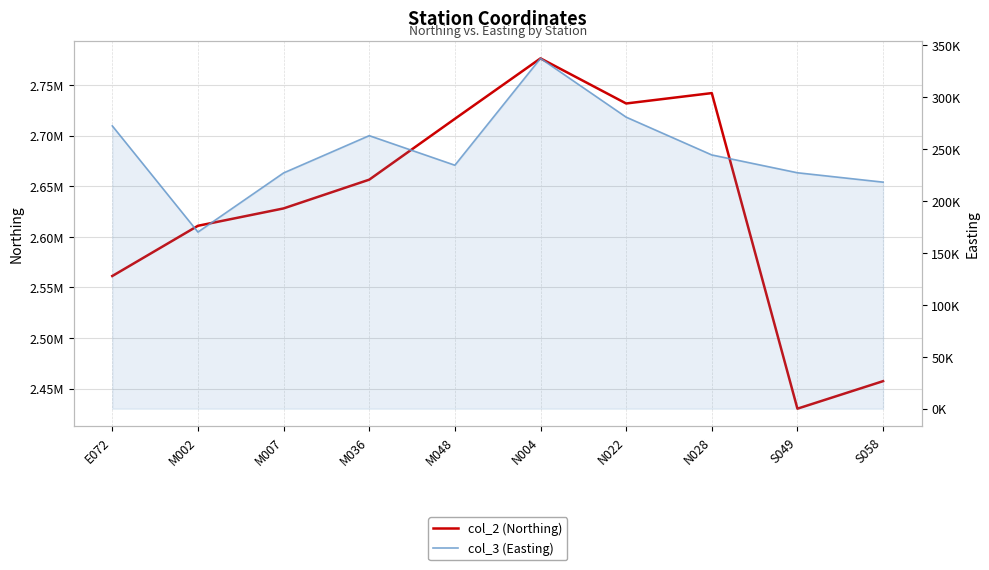

Is it true that col_3 (Easting) equals 96896.4 at M007?

False